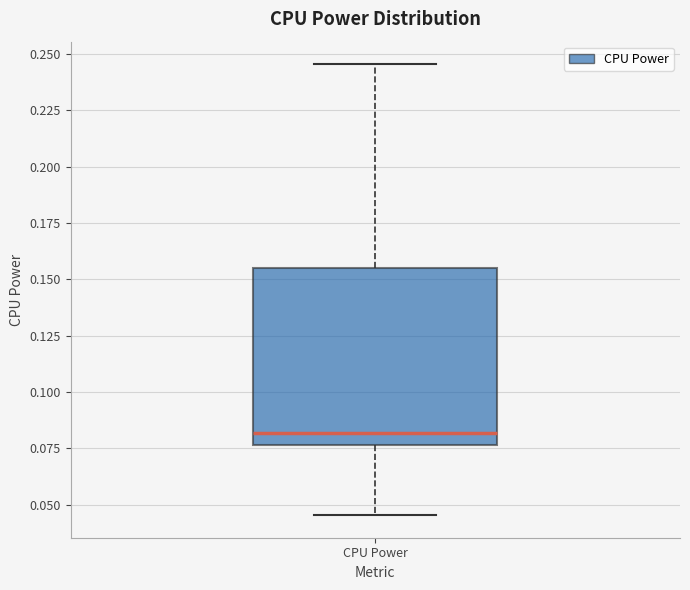

Where does the median line of the box for CPU Power sit on the y-axis? The values are not printed on the chart, so give them approximately, as read against the axis.

0.080